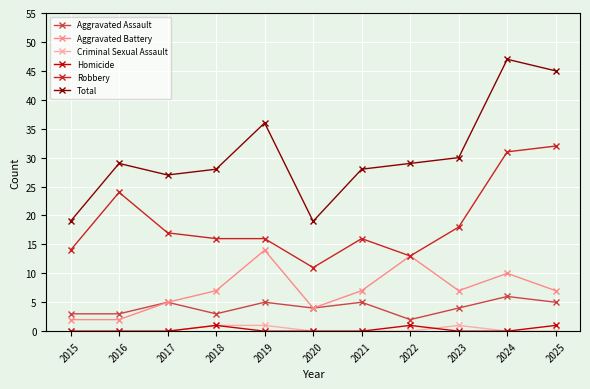

What is the difference between the Total values at 2017 and 2021?

1